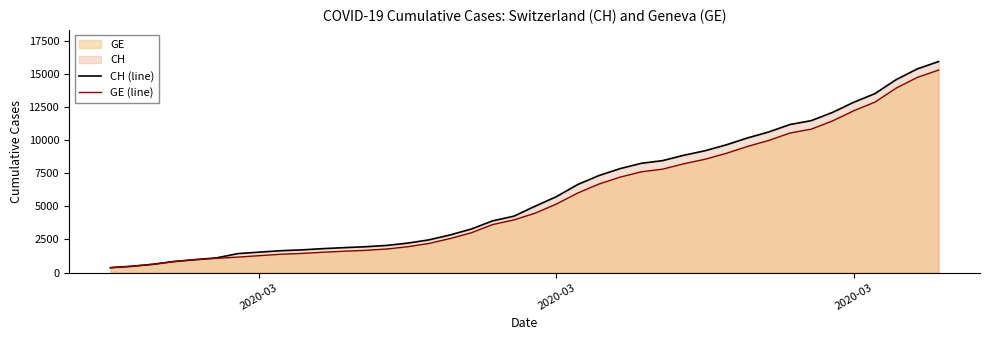

Rank the series by their maximum value, from lowest to highest.

GE (line), CH (line)